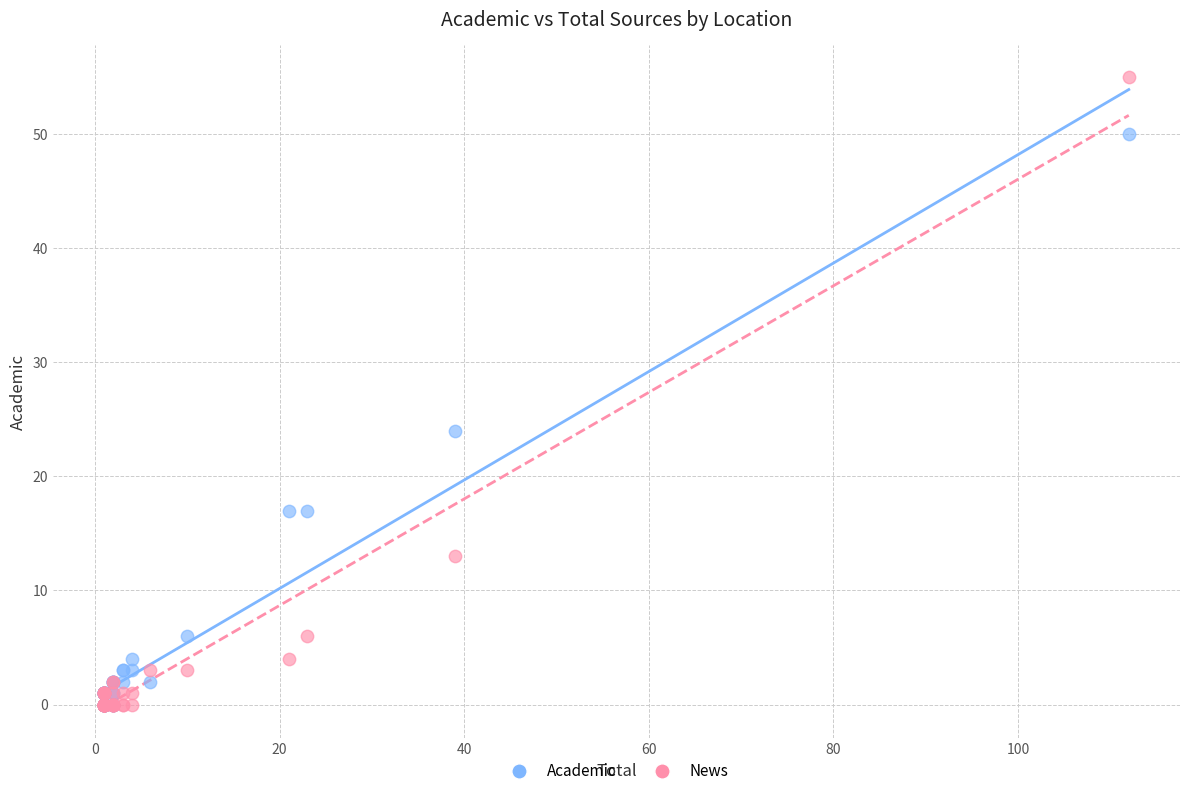

In the News series, what Y value is closest to 27?

13